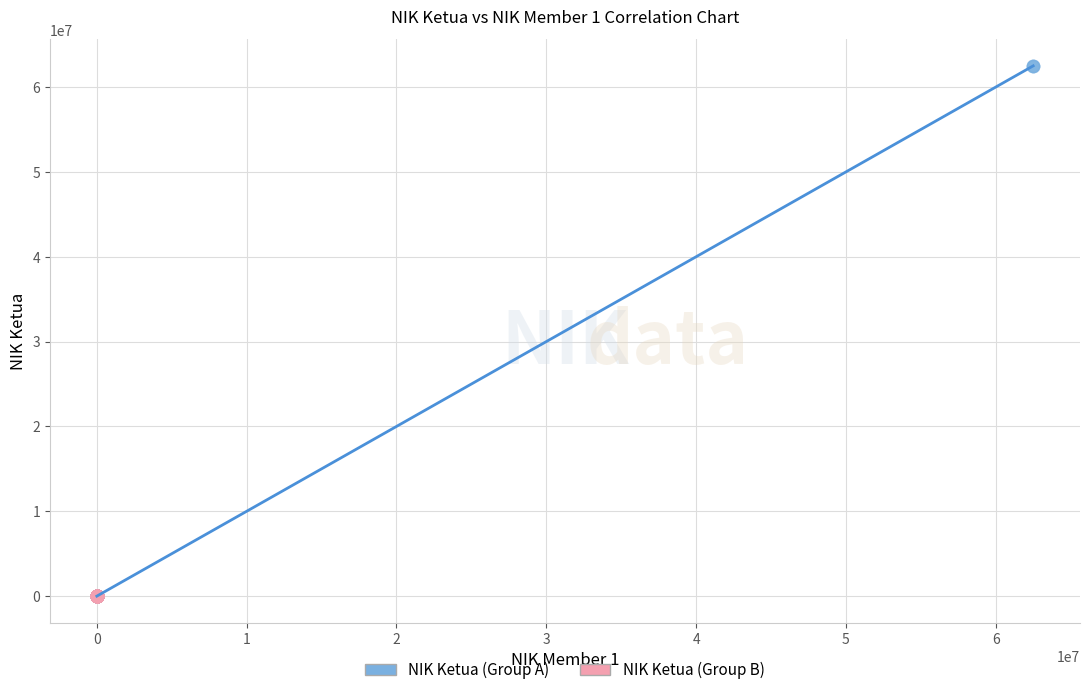

Which series reaches the maximum Y coordinate?

NIK Ketua (Group A)